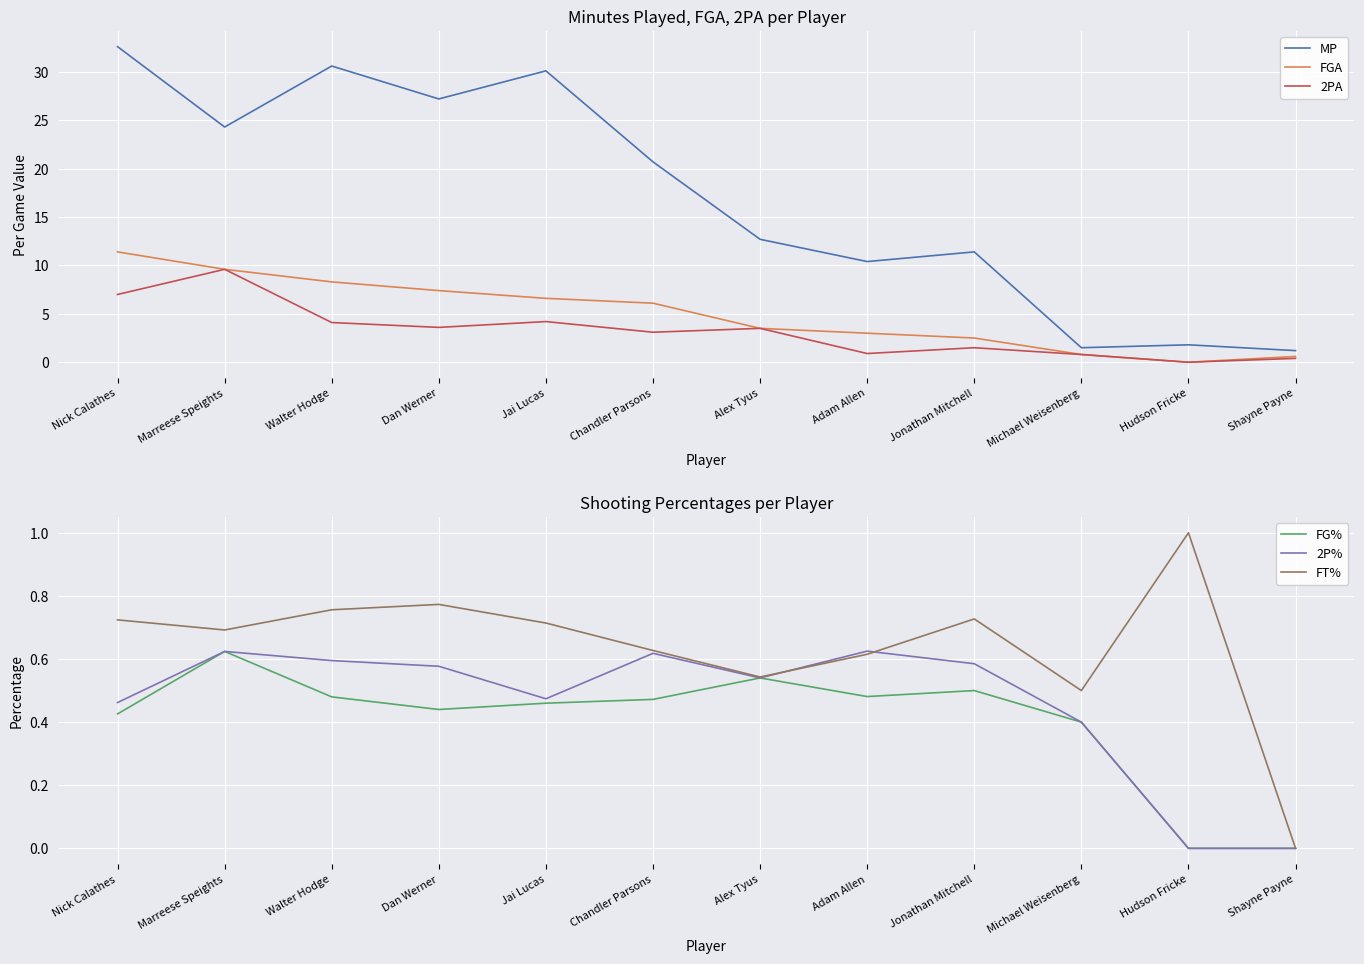

Between which two adjacent categories do FGA and FT% first intersect?

Michael Weisenberg and Hudson Fricke